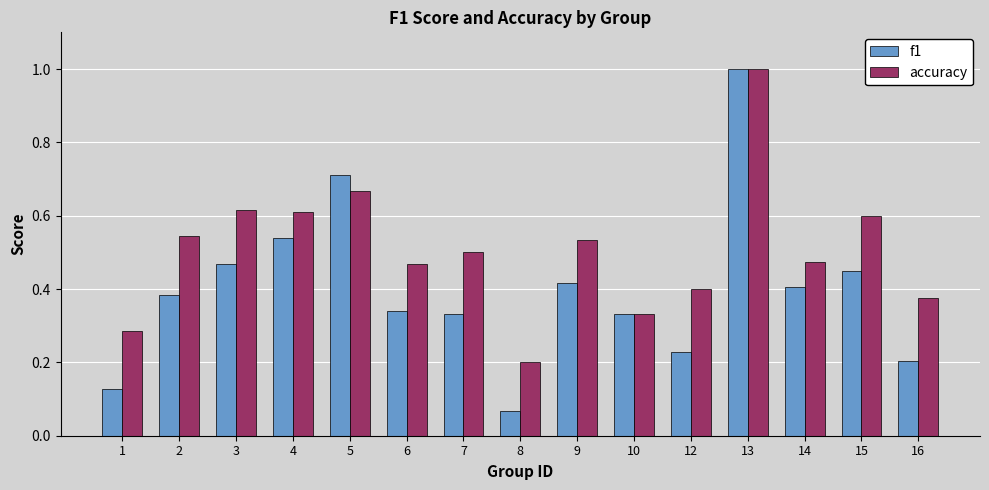

At how many categories does at least one series exceed 0?

15